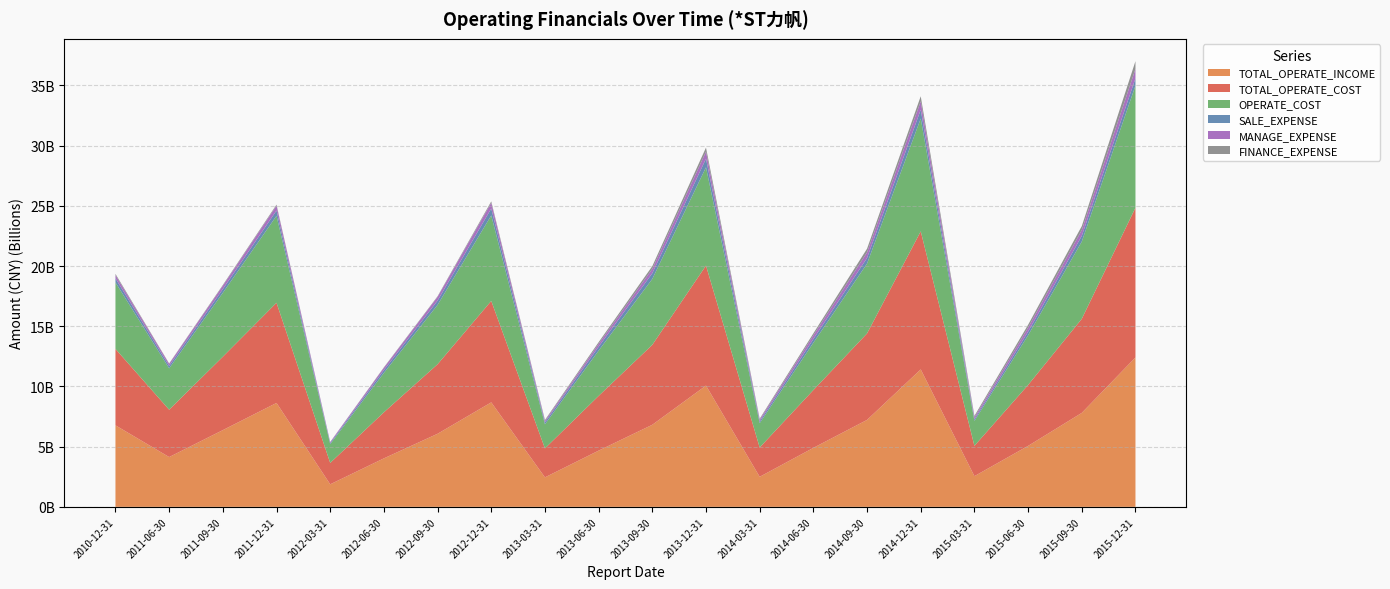

Reading left to right, what are all the values shown in this chart?

TOTAL_OPERATE_INCOME: 6770774187.3	4136322950.3	6373335741.0	8630354473.4	1871798201.6	4026800765.3	6069899621.2	8678739436.6	2449197129.7	4670021466.1	6816938356.4	10073236943.0	2496163011.5	4899585479.5	7221107410.8	11416748433.0	2549364923.6	5063339552.6	7804886003.5	12411109766.2
TOTAL_OPERATE_COST: 6348575135.1	3933717585.4	6096525209.0	8324040567.3	1779682054.0	3826054025.9	5774563318.0	8425859793.1	2406291514.9	4545520470.7	6640476455.0	9970220750.8	2433851410.0	4801640615.5	7182844271.0	11469015198.6	2519573659.2	5060818569.8	7814331954.9	12434693185.9
OPERATE_COST: 5521604633.1	3435073179.1	5309315703.7	7221436068.2	1557068791.8	3274630006.7	4931745812.0	7103125376.5	2002040985.8	3762114422.3	5473871647.3	8160363570.9	2021083407.8	3927021848.6	5800430728.9	9372798385.6	2069426343.0	4127153023.8	6416492314.6	10147120360.7
SALE_EXPENSE: 343441615.4	199546177.7	306632480.8	436279282.4	88685164.2	226163104.9	351674611.7	573830555.7	162016056.9	321843602.8	472747836.7	716675780.2	144949446.2	310930692.5	466108205.6	728072031.9	132361206.8	300354376.5	471028958.4	598080637.9
MANAGE_EXPENSE: 271353566.3	177792844.1	280979906.6	408169770.3	80648705.3	198353688.2	315501720.4	477703102.7	126778204.6	243184225.2	368509955.4	582966678.1	148208191.1	309042840.0	462761268.6	700886356.8	159903398.4	333716550.4	482104368.7	787439143.2
FINANCE_EXPENSE: 95659033.2	29725082.4	62083334.6	85424799.2	8654854.0	39172797.6	49604118.4	114296457.0	70171899.3	136692514.5	222850399.7	338623020.5	77461730.0	164517429.1	310484289.0	416954142.0	125487394.9	236913595.8	330992693.7	645250737.9